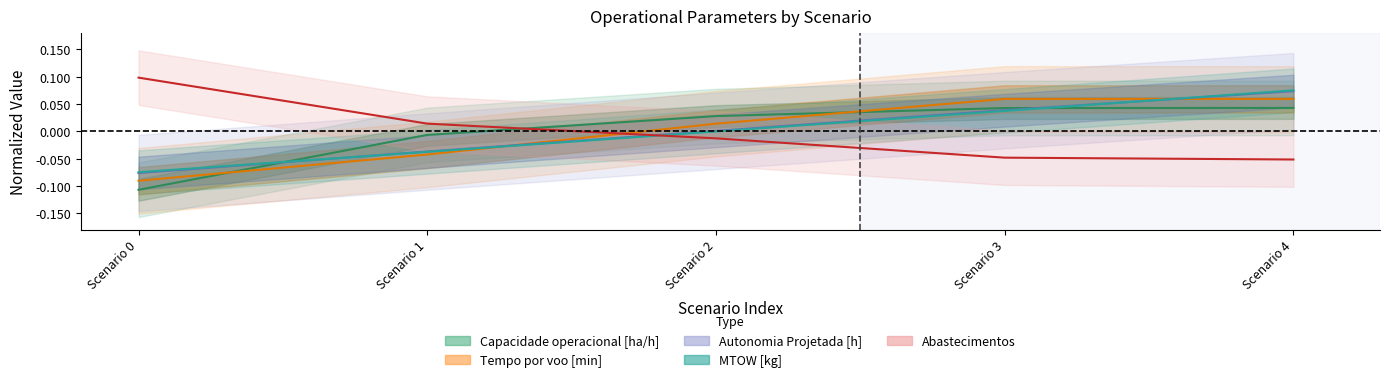

Between Scenario 0 and Scenario 1, which series saw the biggest shift?

Capacidade operacional [ha/h]